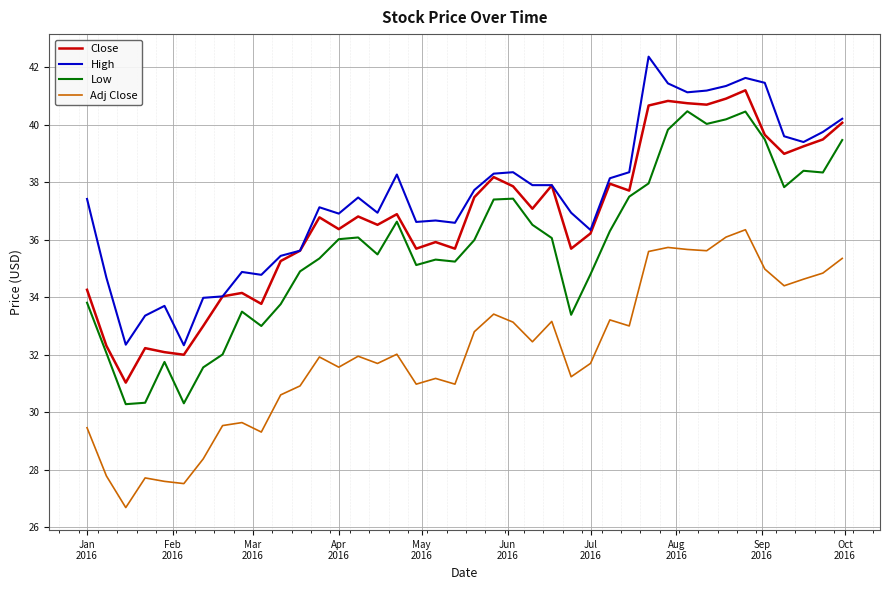

What is the minimum value shown in the chart?

26.7